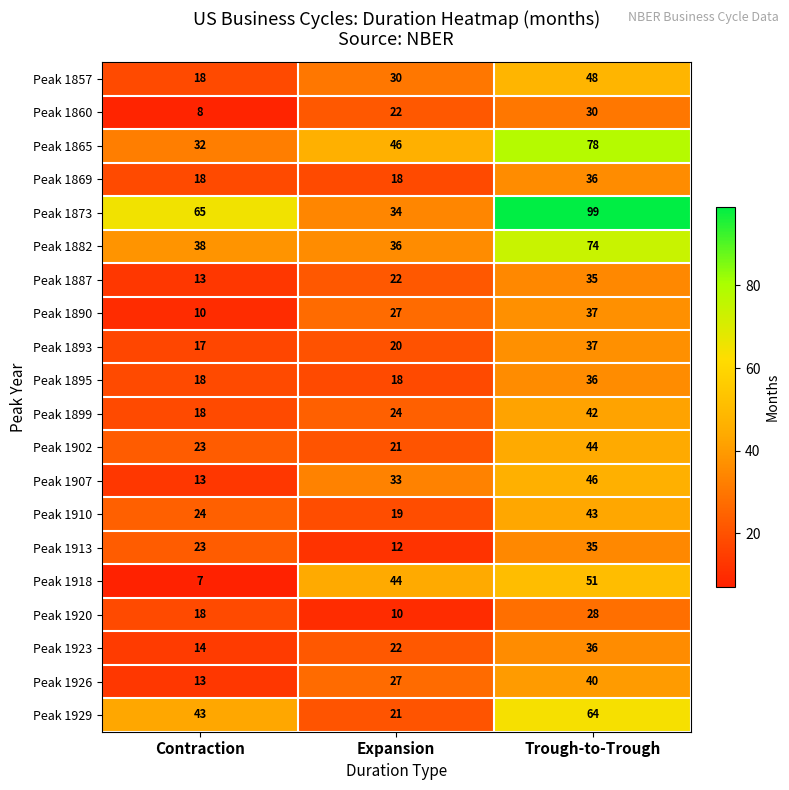

What is the difference between the maximum and minimum values in the Peak 1913 series?

23